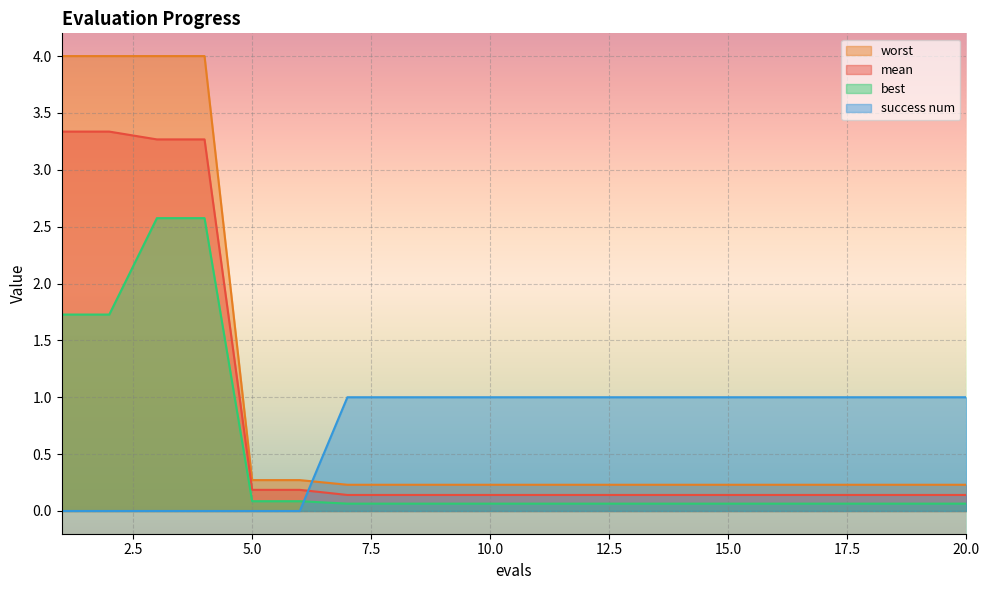

What is the value of the worst point at the 2nd from the left?

4.0